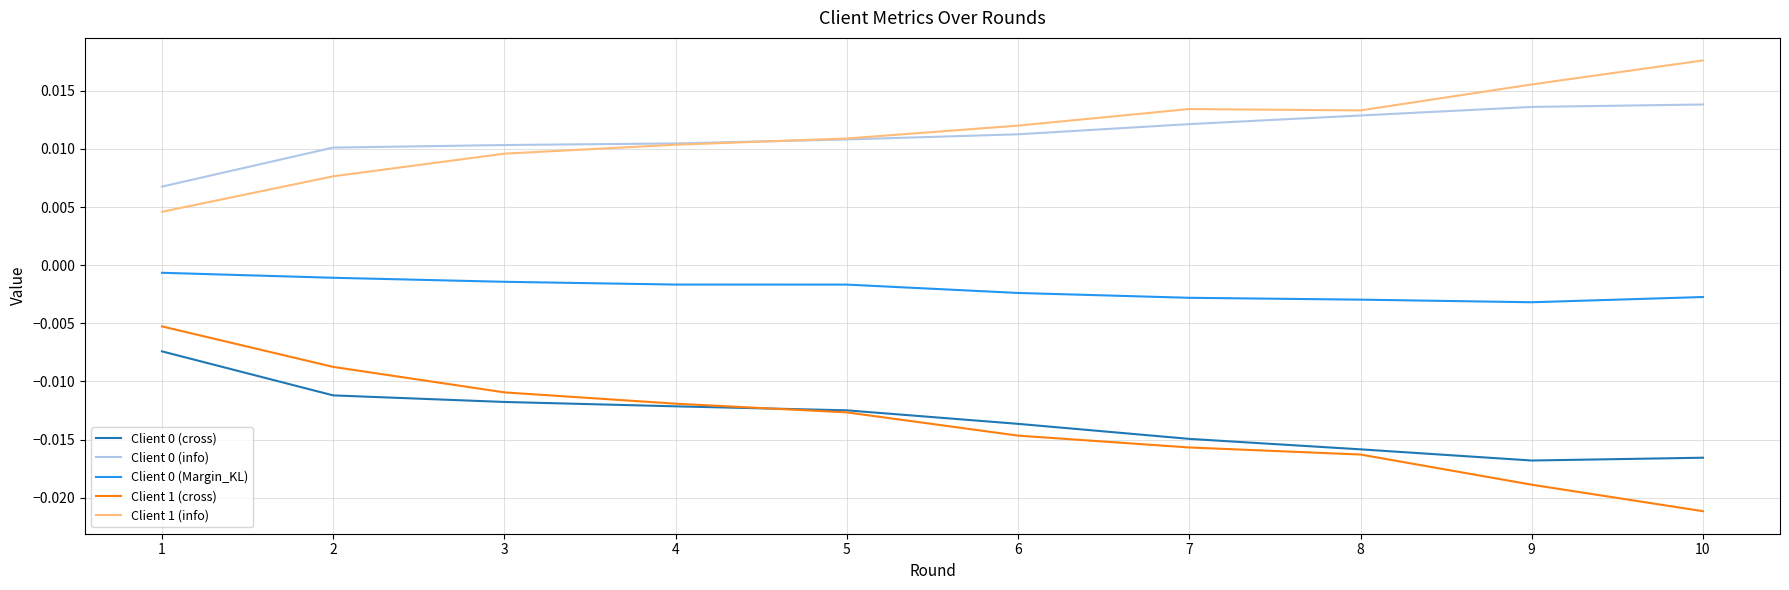

Is the value of Client 0 (cross) at 9 greater than the value of Client 1 (cross) at 5?

No